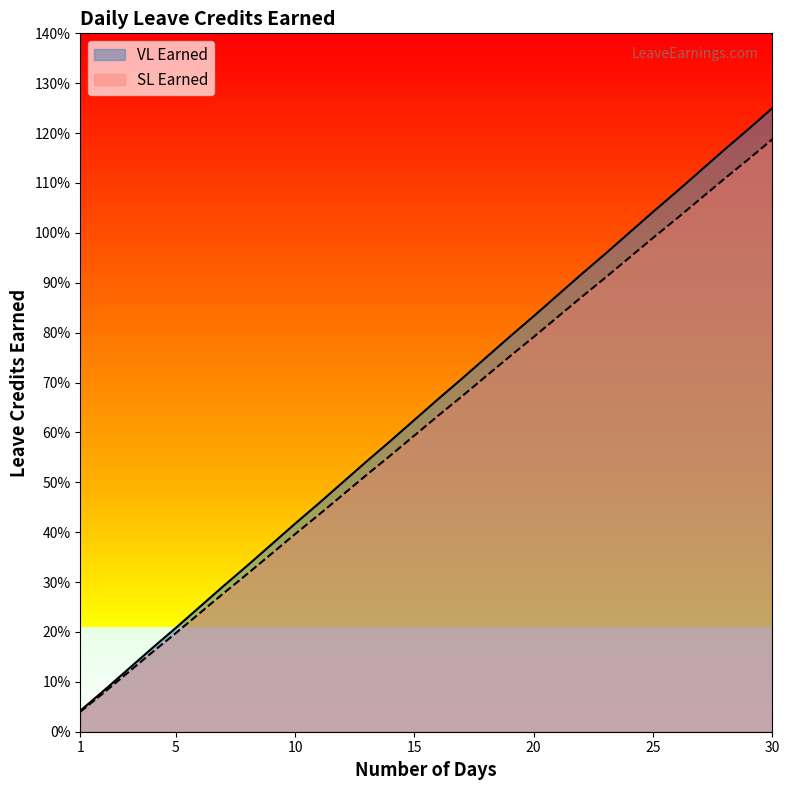

Is it true that VL Earned equals 0.8 at 20?

True